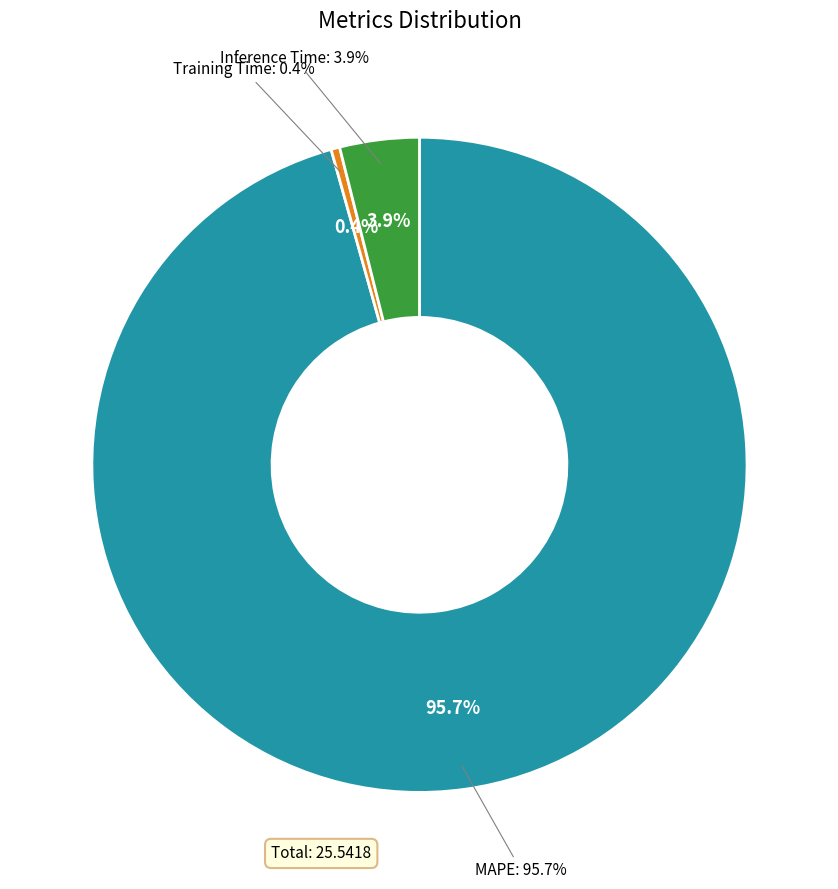

Count the number of slices in the pie.

3